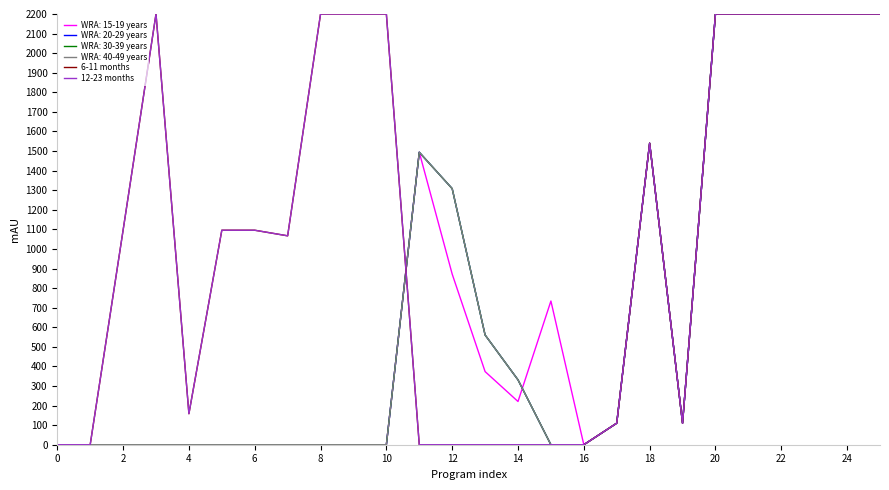

True or false: 12-23 months and 6-11 months intersect in this chart.

False